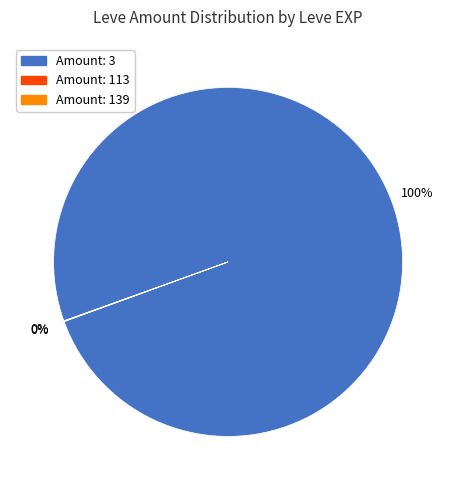

Is it true that Amount: 3 is 100% of the pie?

True